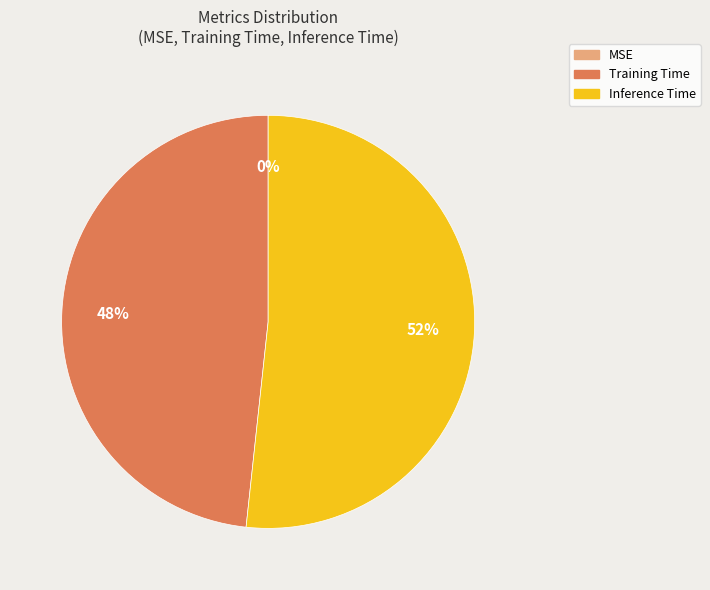

Does any single category account for the majority?

Yes